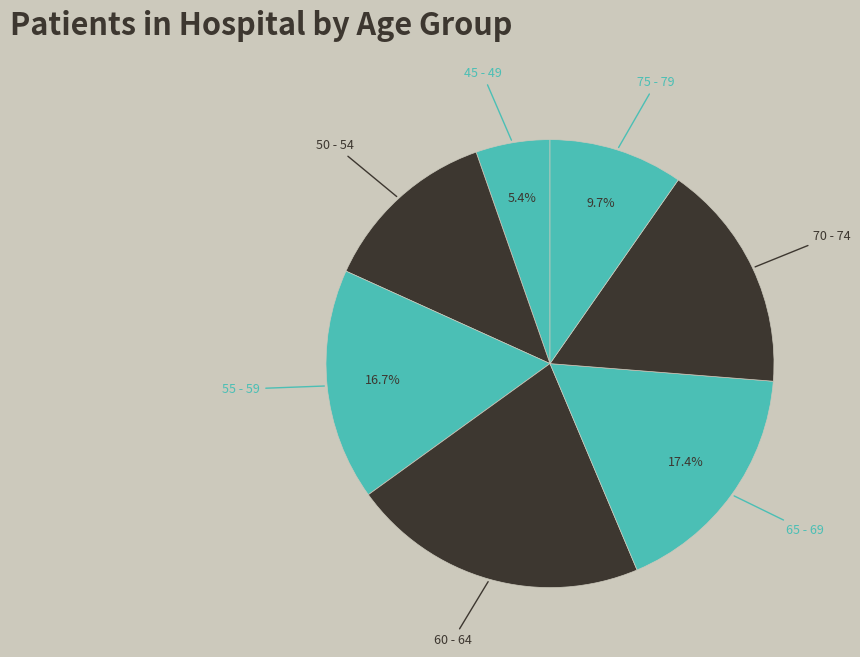

Count the number of slices in the pie.

7